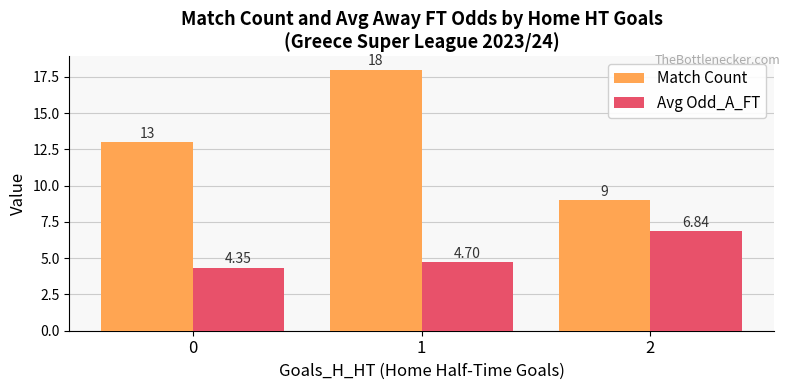

List the series in order of their overall mean, highest first.

Match Count, Avg Odd_A_FT